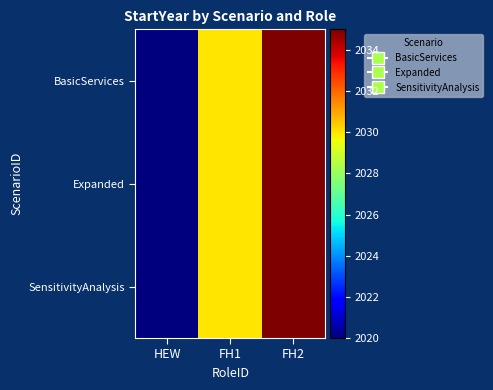

Between HEW and FH1, which series saw the biggest shift?

BasicServices